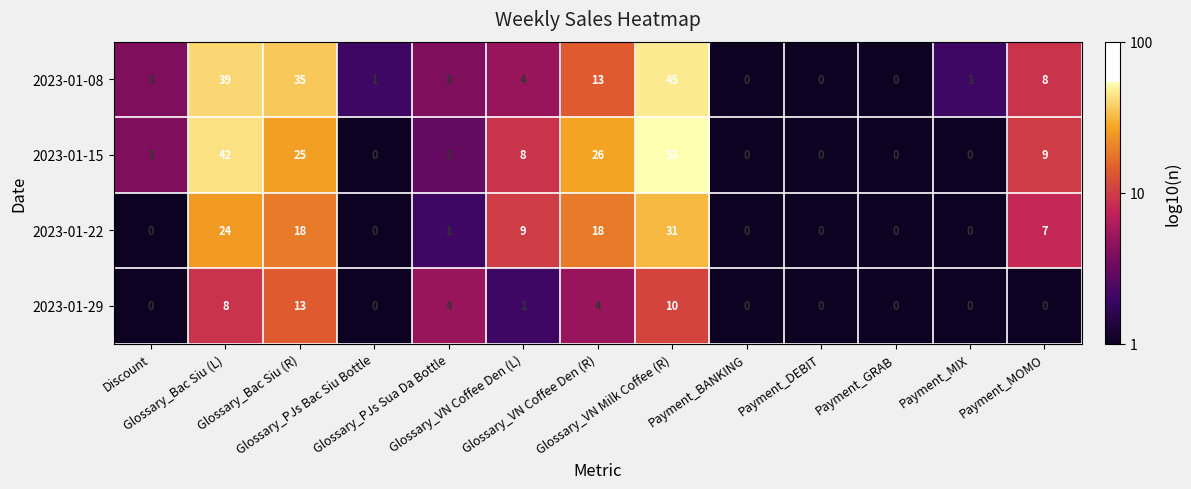

At how many categories does at least one series exceed 32?

3